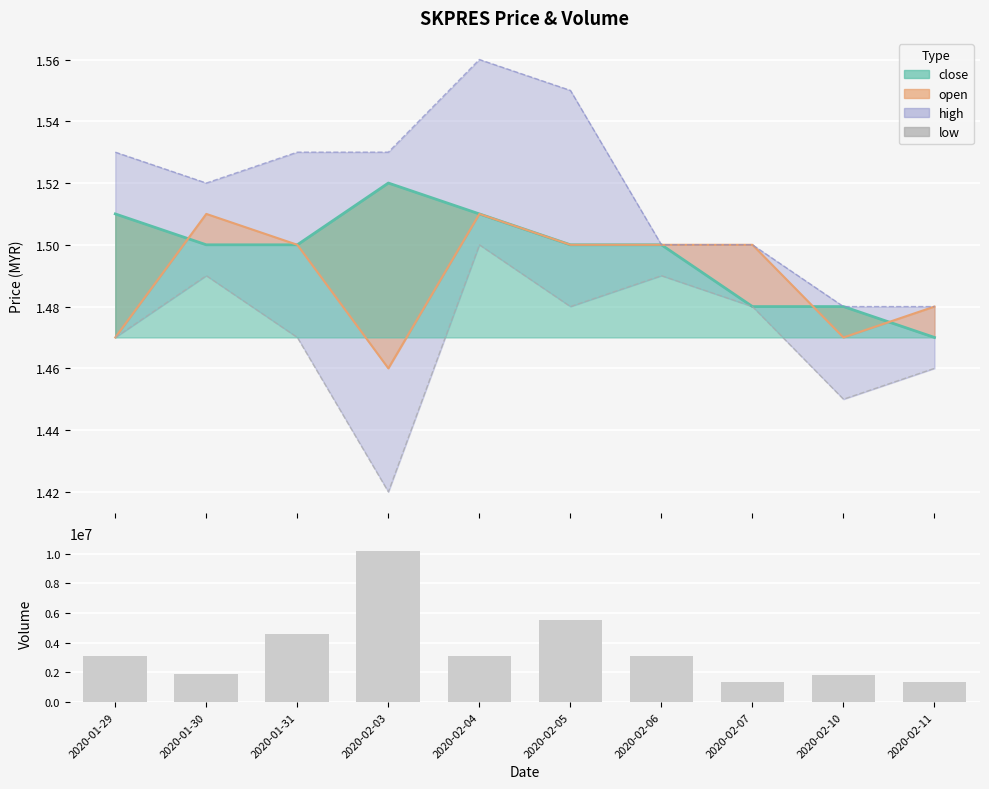

Reading left to right, extract all data points from this chart.

2020-01-29=3125400	2020-01-30=1879700	2020-01-31=4564500	2020-02-03=10173400	2020-02-04=3109000	2020-02-05=5518900	2020-02-06=3121800	2020-02-07=1339300	2020-02-10=1844800	2020-02-11=1344800